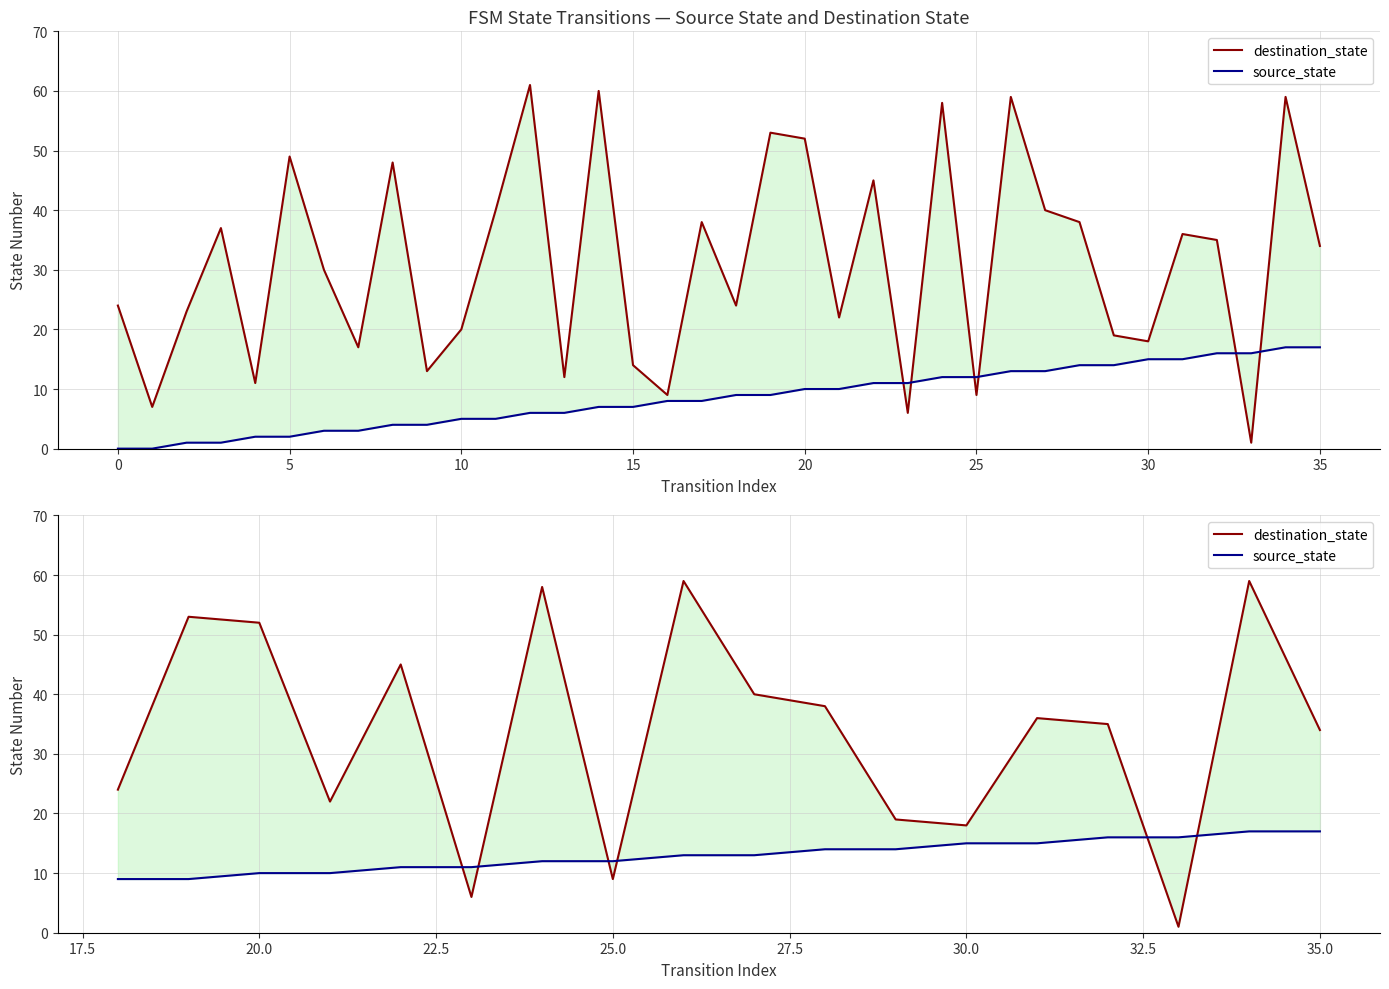

How many lines are shown in the chart?

2